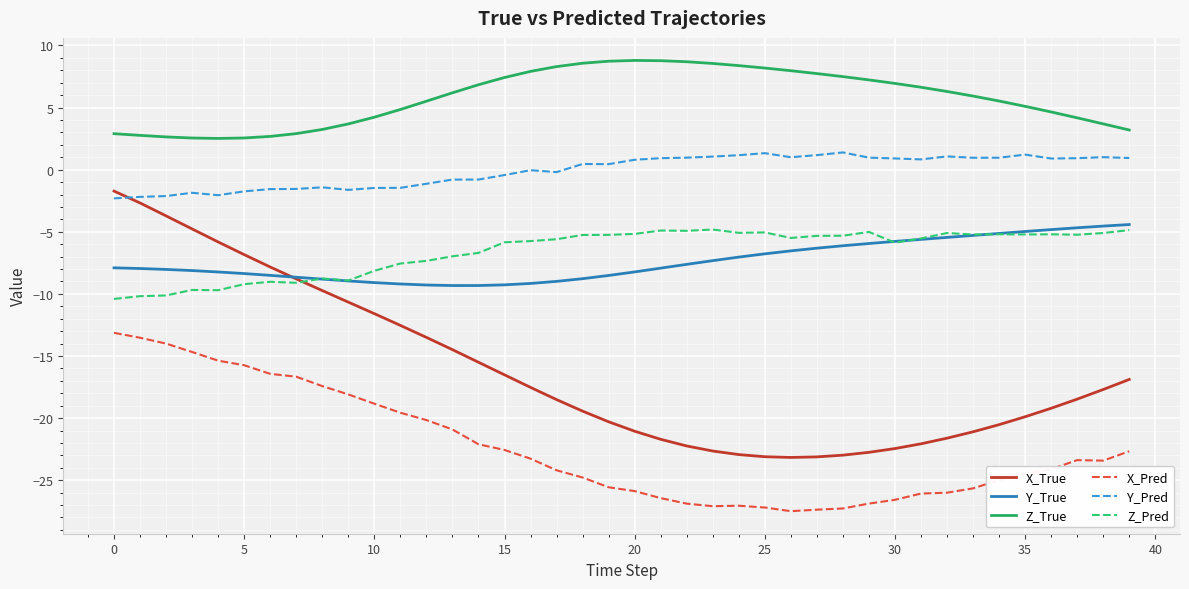

True or false: Y_True and Y_Pred cross at least once.

False